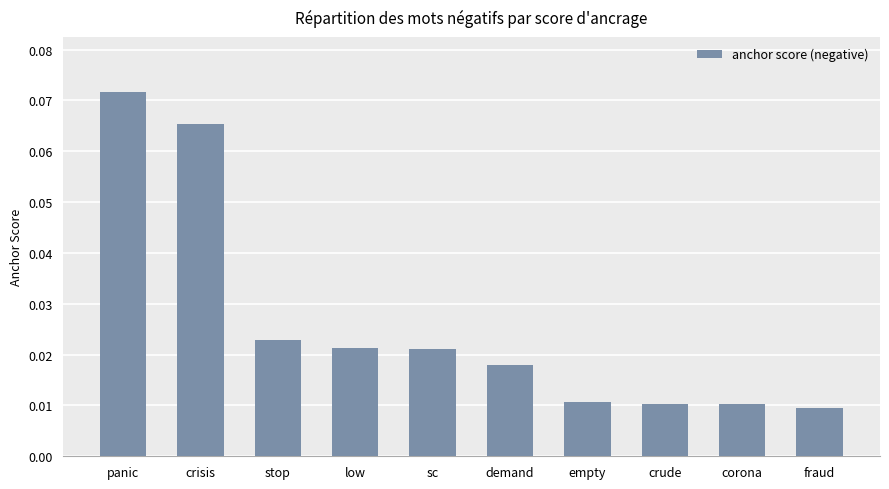

What is the sum of all values?

0.3